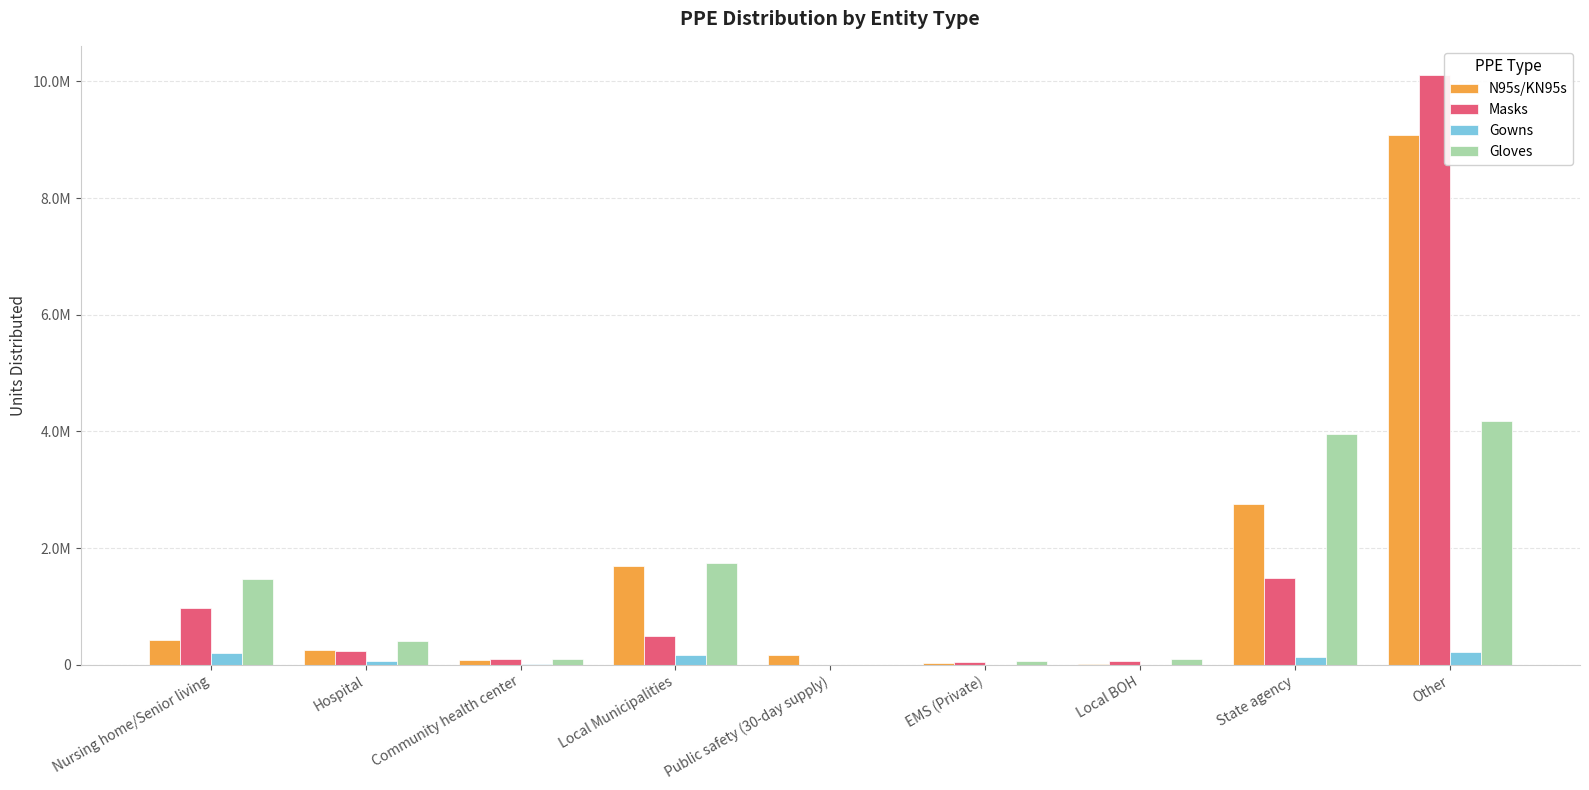

Are the bars horizontal?

No